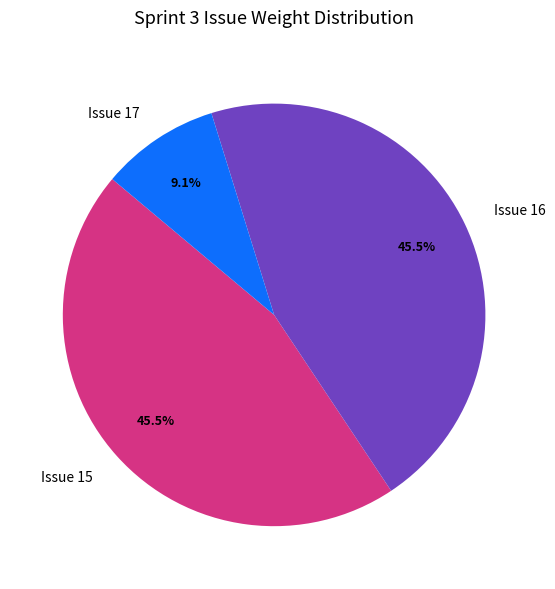

What percentage is NOT represented by Issue 17?

90.9%